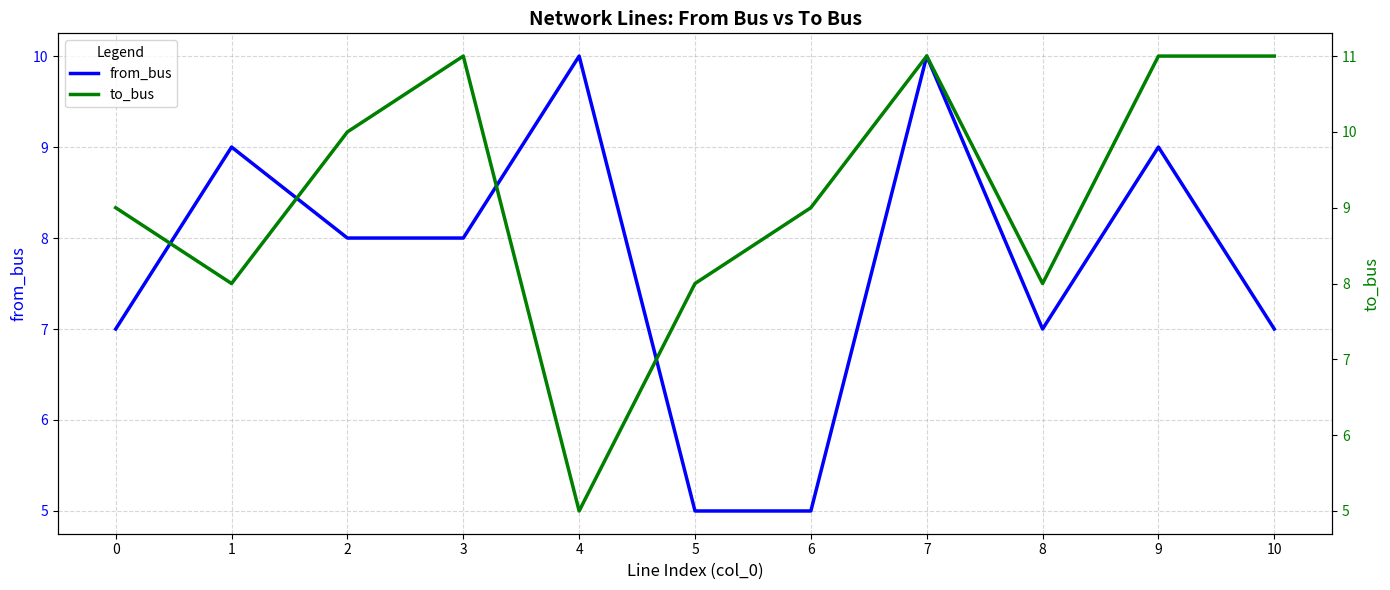

At which category does from_bus reach its first local valley?

8